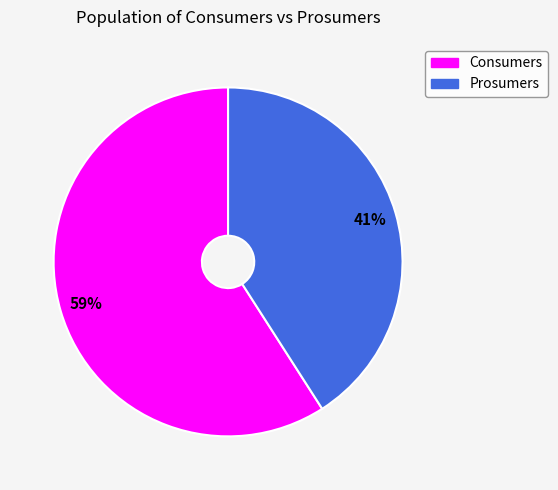

What percentage is the Consumers slice, to the nearest percent?

59%